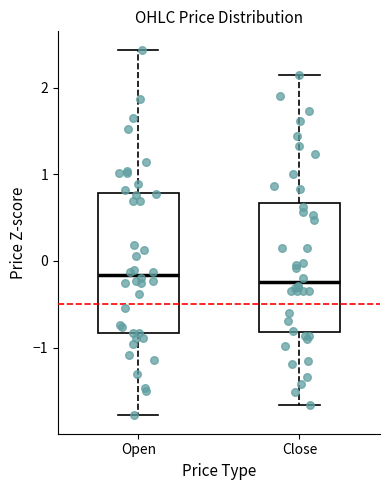

Comparing the boxes themselves (not the whiskers), which one is the tallest?

Open